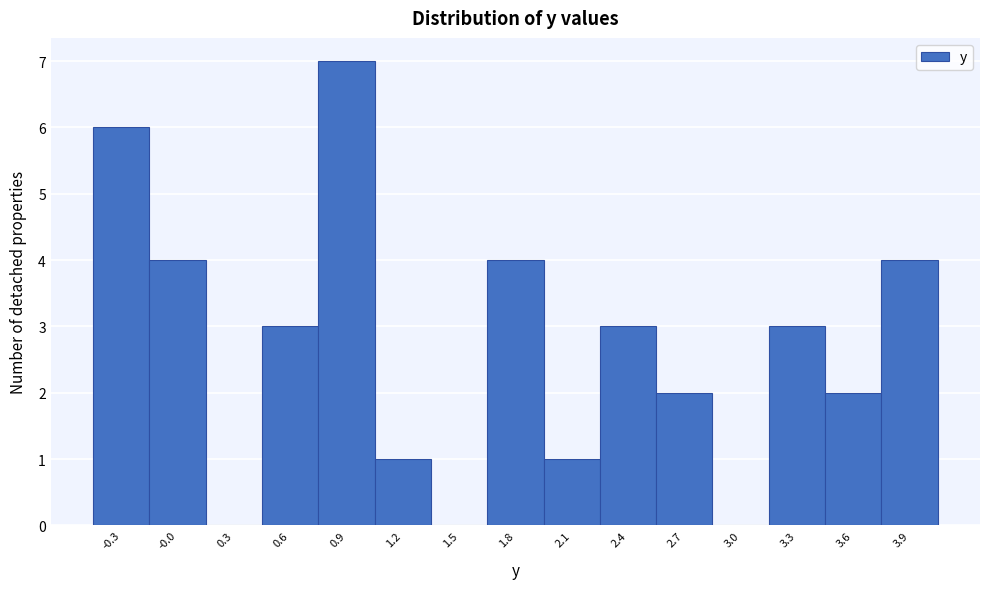

How tall is the bar that spans 1.65 to 1.95 on the x-axis? Neither the bar edges nor the heights are printed on the chart, so give them approximately, as read against the axes.

4